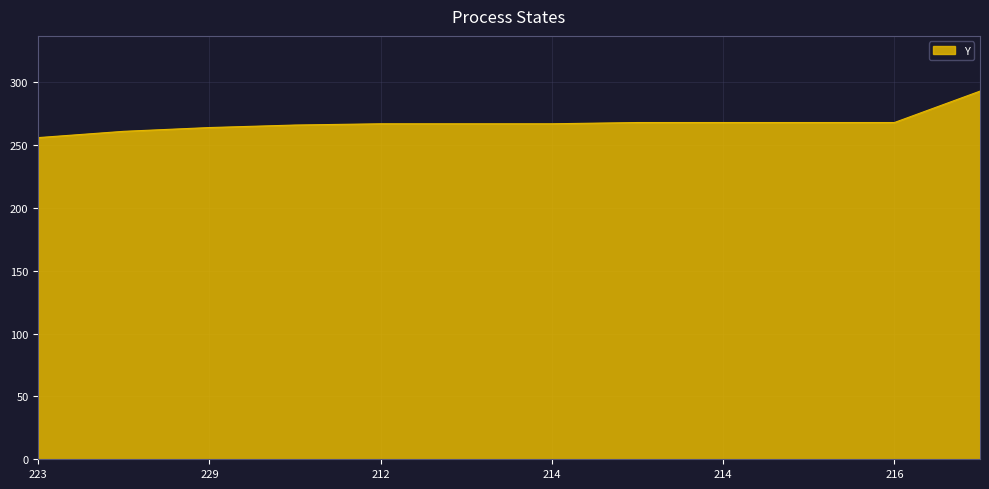

What is the difference between the maximum and minimum values?

37